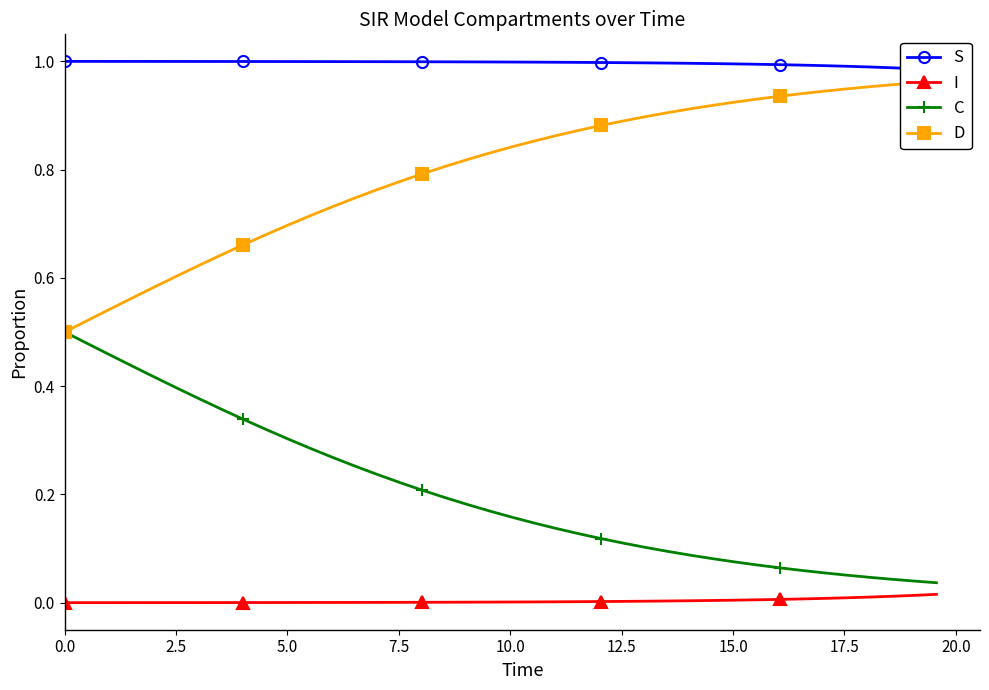

Which series has the largest total across all categories?

S